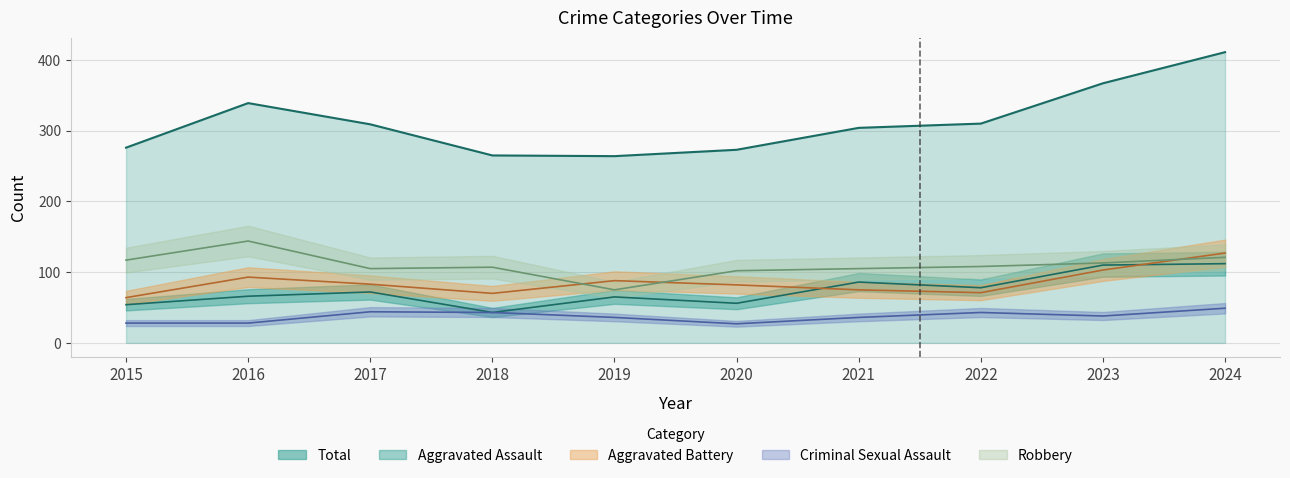

Rank the series at 2019 from highest to lowest value.

Total, Aggravated Battery, Robbery, Aggravated Assault, Criminal Sexual Assault